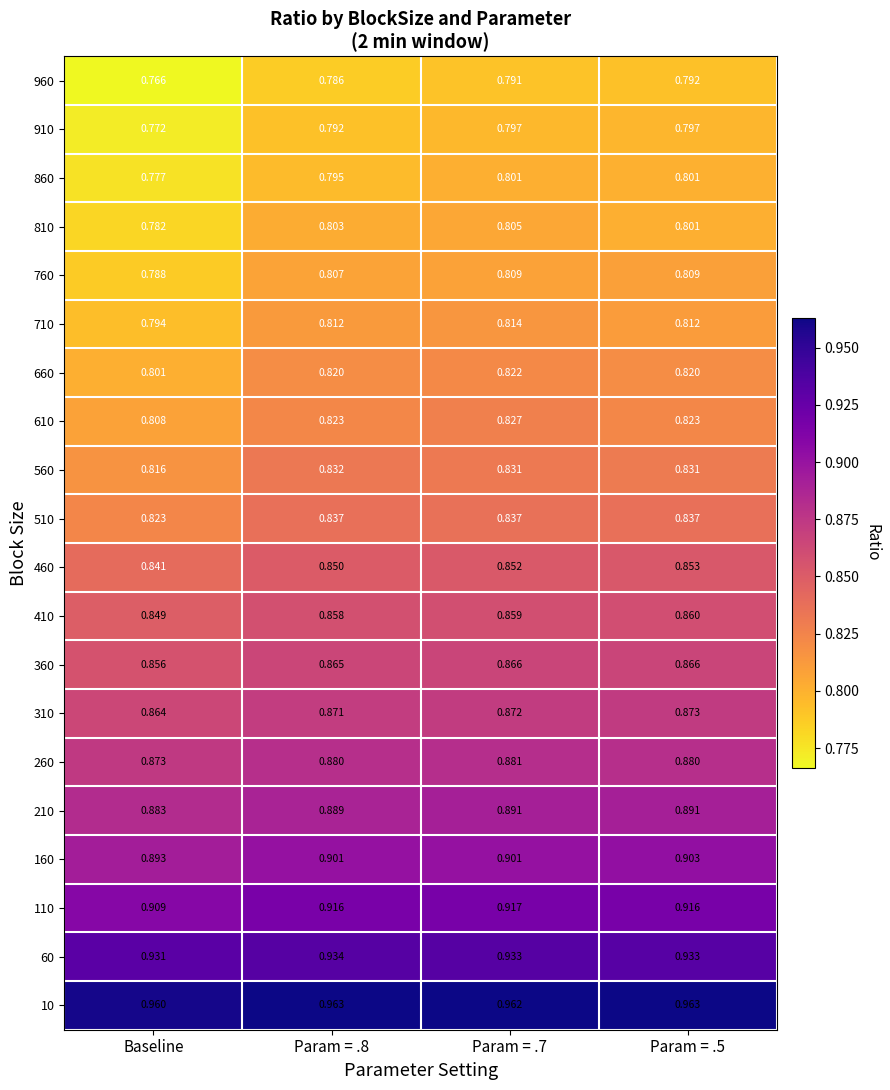

Which category has the lowest value in the 710 series?

Baseline